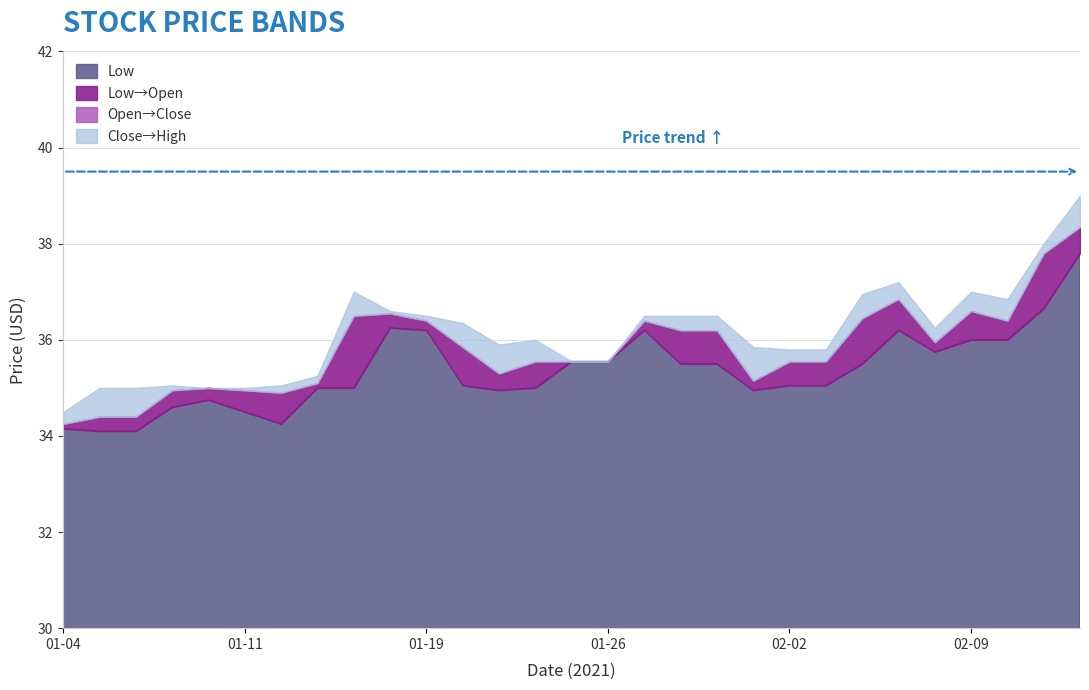

What is the maximum value for Open?

38.4